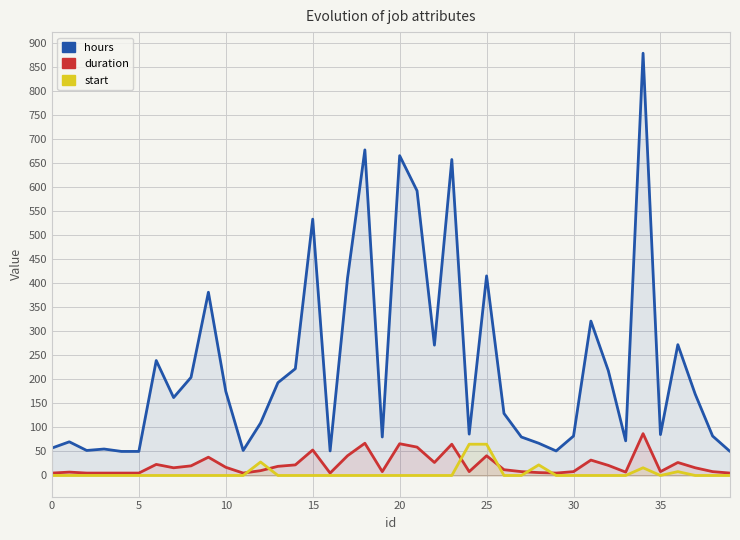

Reading right to left, transcribe all the data shown in this chart.

hours: 50	82	169	272	85	878	72	218	321	82	51	67	80	129	415	86	657	271	592	665	80	677	410	51	533	222	193	109	52	175	381	204	162	239	50	50	55	52	70	57
duration: 5	8	16	27	8	87	7	21	32	8	5	6	8	12	41	8	65	27	59	66	8	67	41	5	53	22	19	10	5	17	38	20	16	23	5	5	5	5	7	5
start: 0	0	0	8	0	16	0	0	0	0	0	22	0	0	65	65	0	0	0	0	0	0	0	0	0	0	0	28	0	0	0	0	0	0	0	0	0	0	0	0